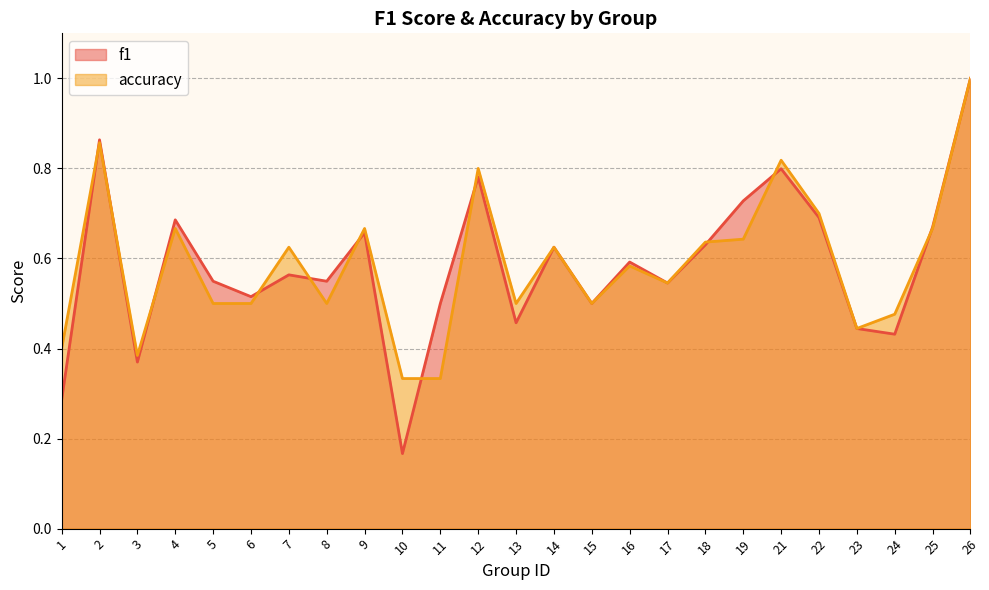

Rank the series by their maximum value, from highest to lowest.

f1, accuracy